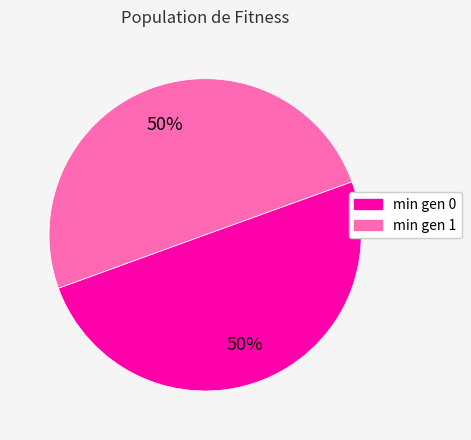

Is the sum of min gen 1 and min gen 0 greater than half?

Yes